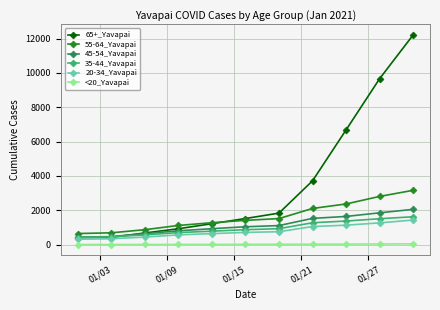

What is the lowest value of the 55-64_Yavapai series?

647